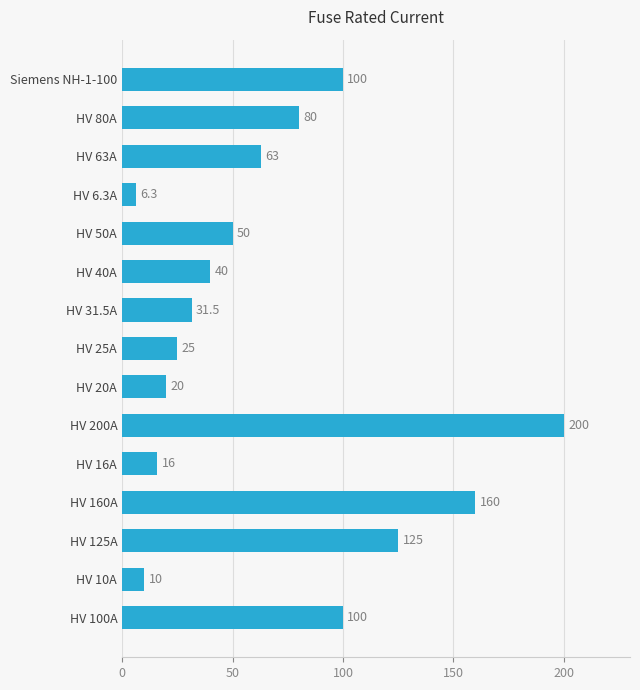

What is the difference between the maximum and minimum values?

193.7